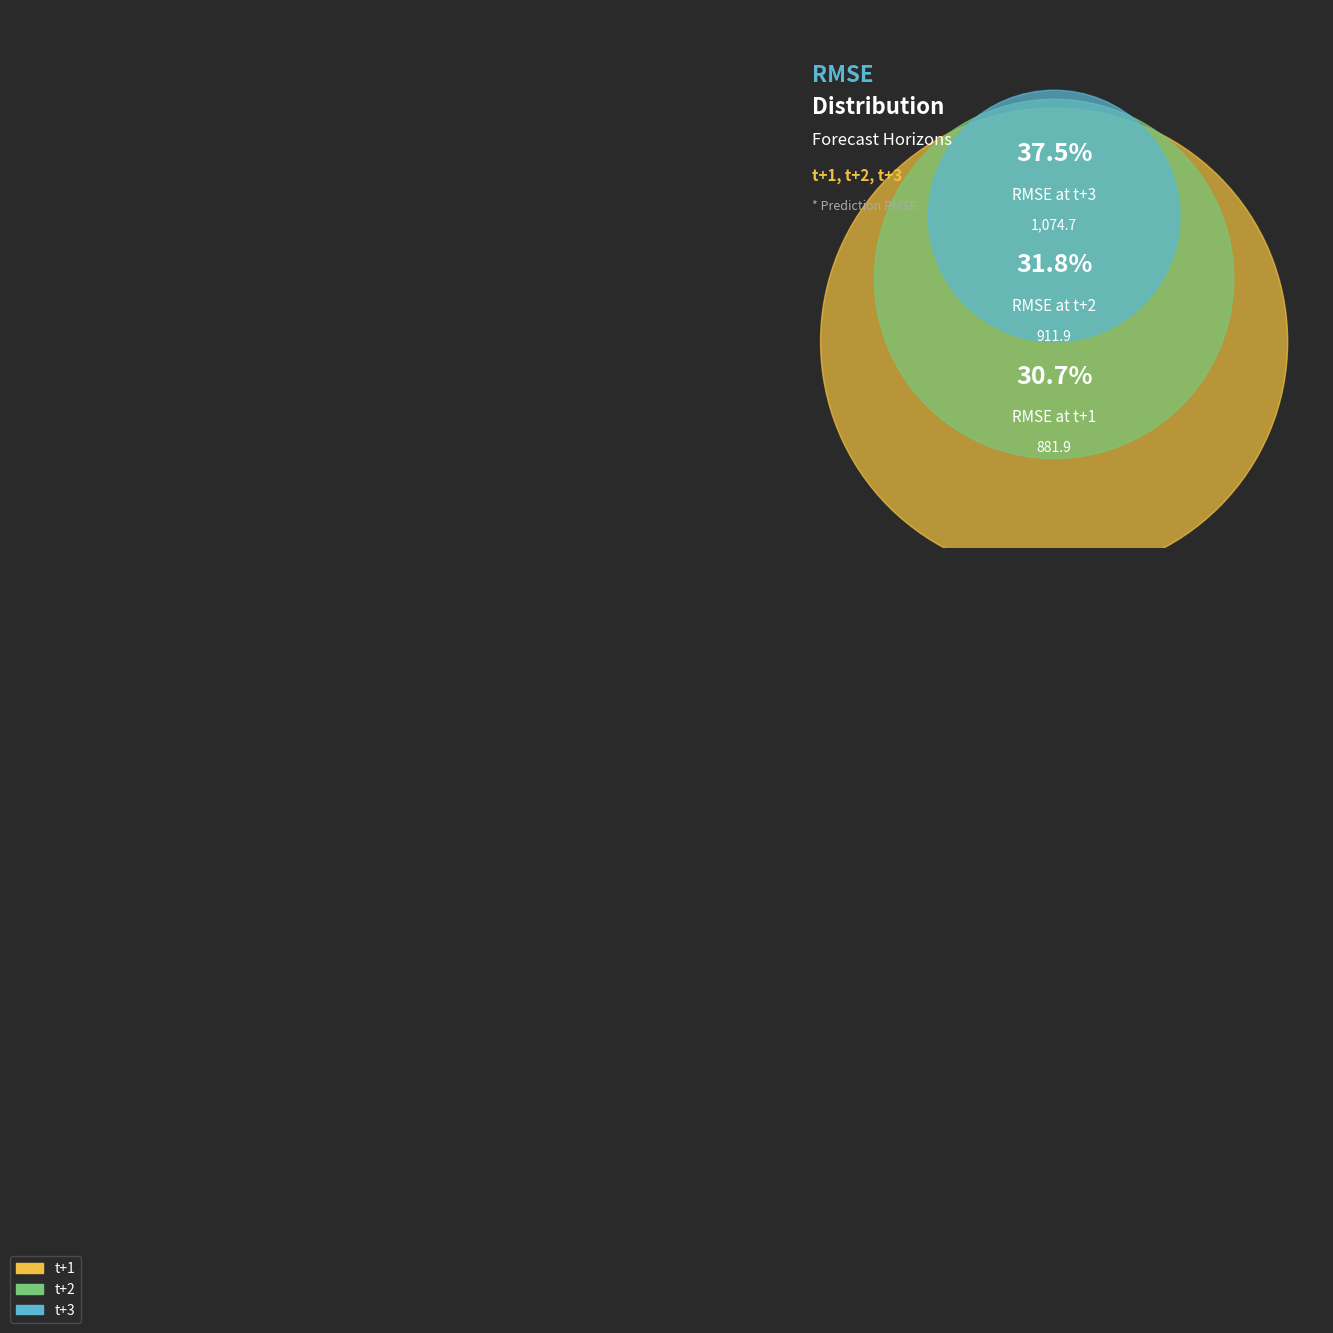

True or false: t+3 accounts for 32% of the total.

False